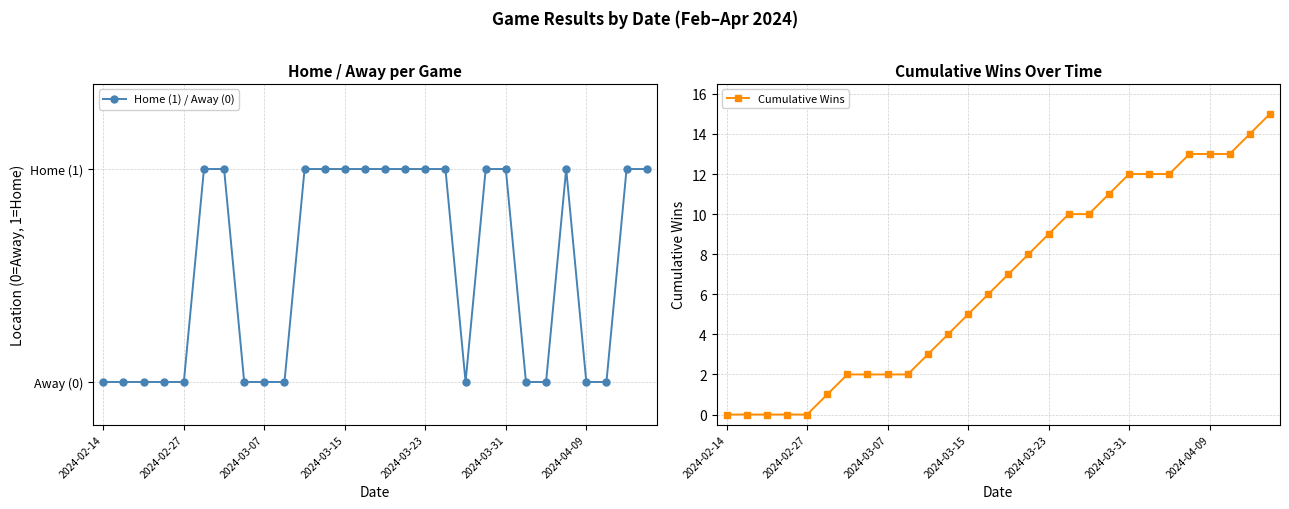

What is the total value across all series at 27?

16